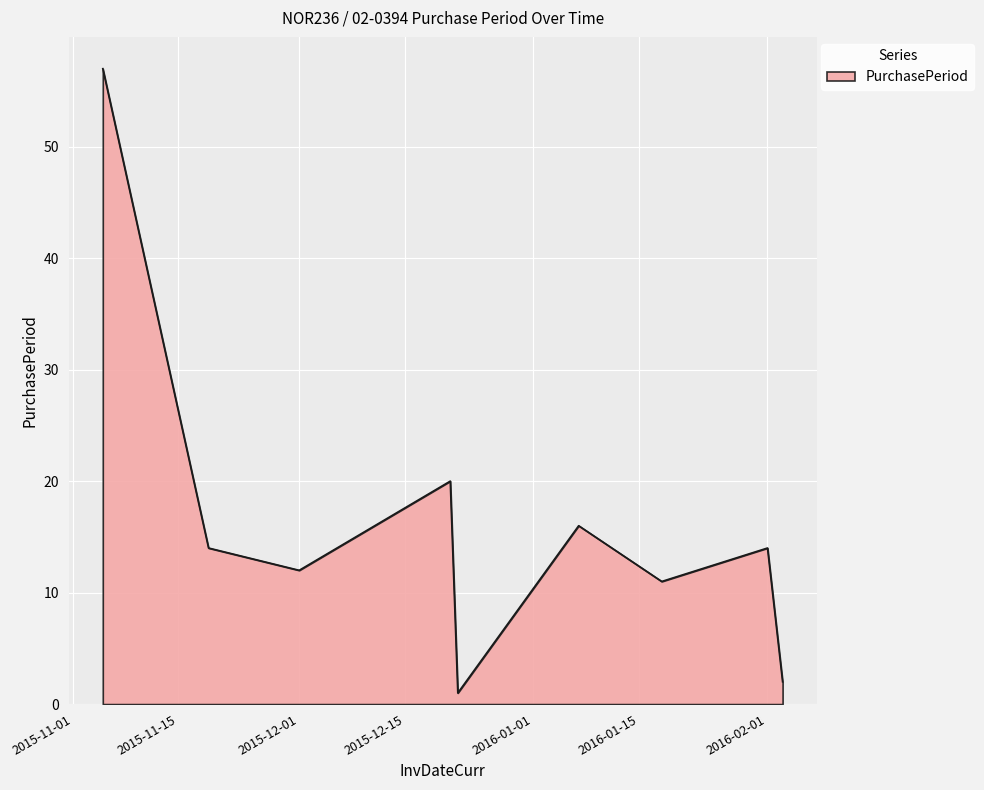

What is the maximum value shown in the chart?

57